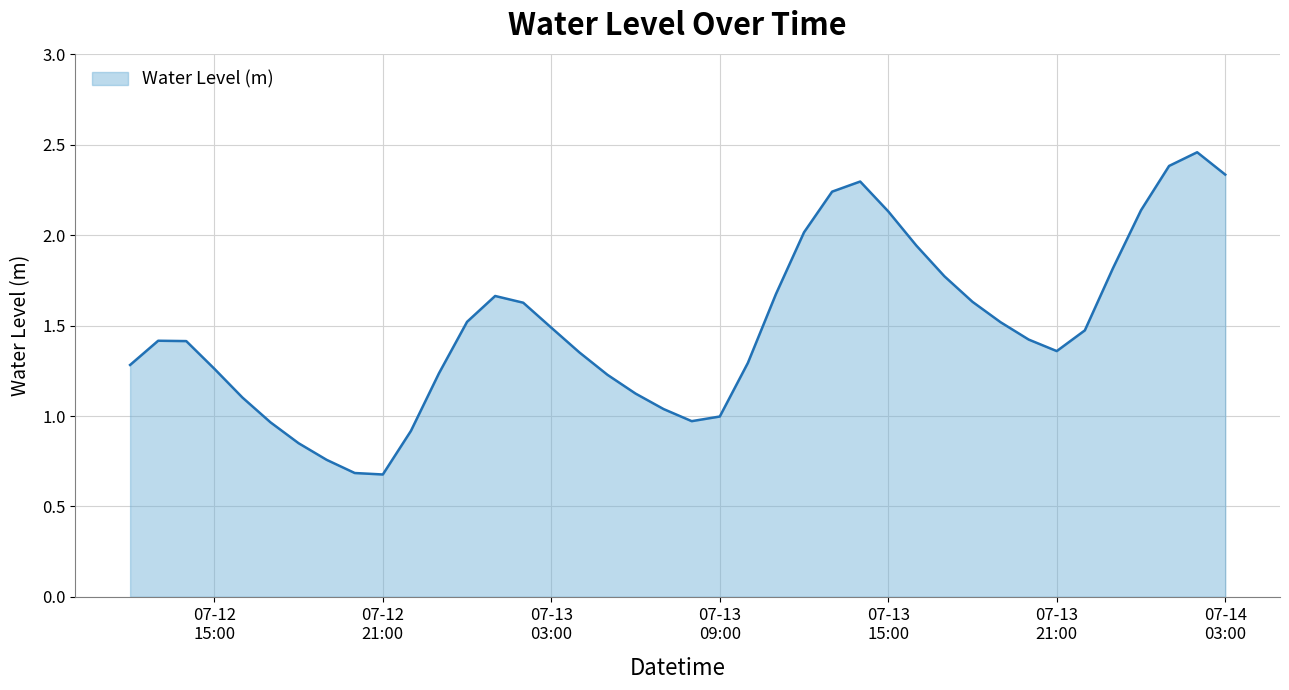

What is the minimum value shown in the chart?

0.7